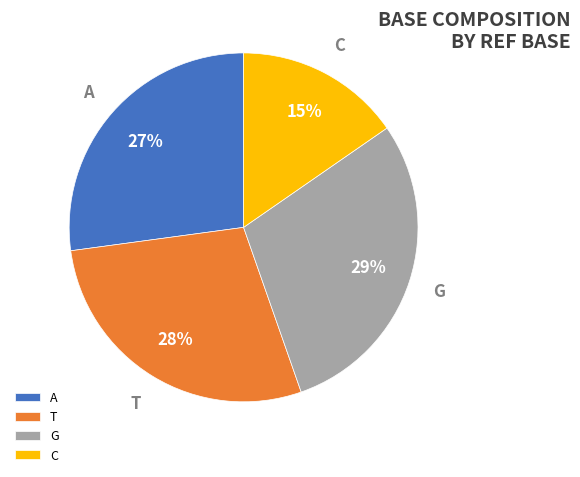

Do C and T together represent more than half of the pie?

No